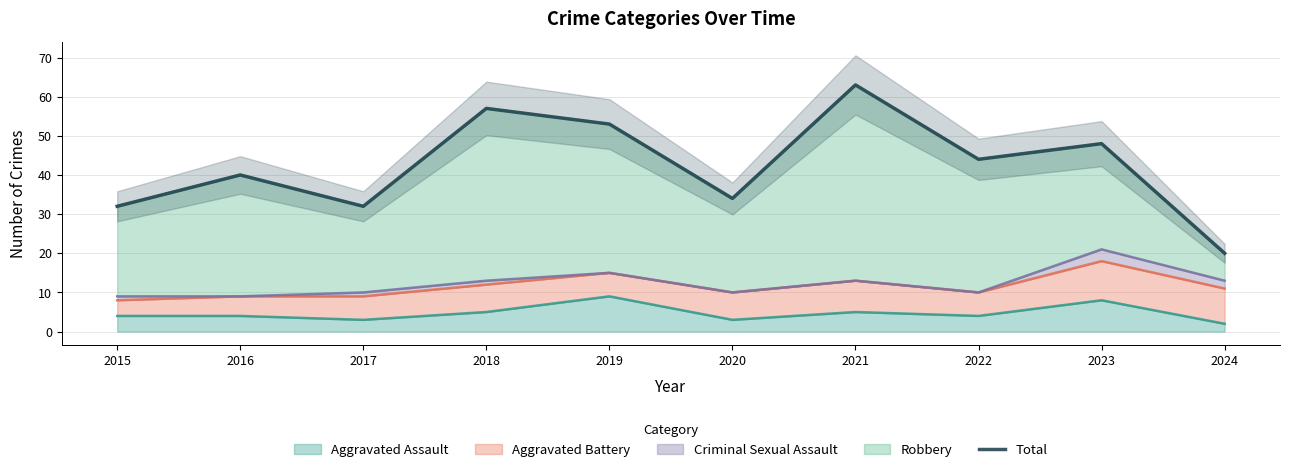

List the labels in order of value, largest first.

2021, 2018, 2019, 2023, 2022, 2016, 2020, 2015, 2017, 2024